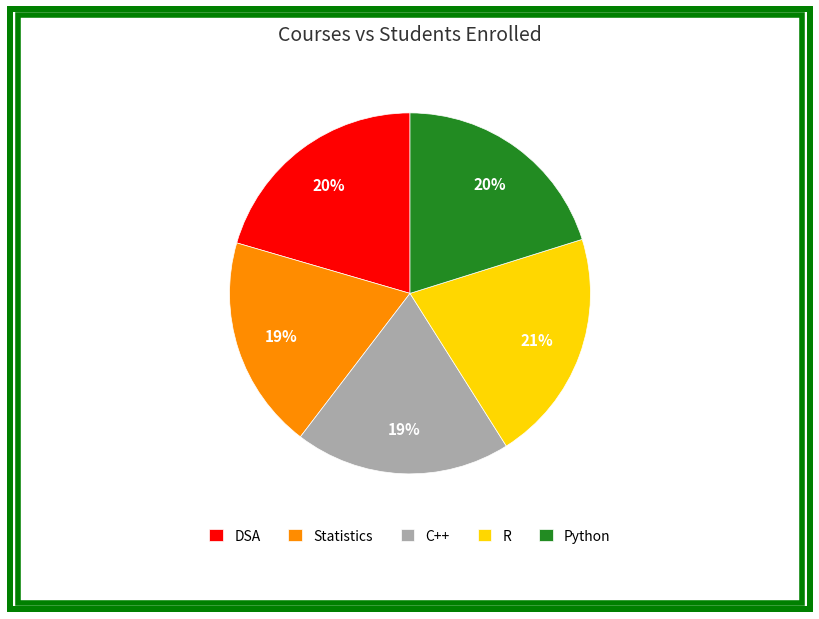

Is it true that Statistics is 32% of the pie?

False